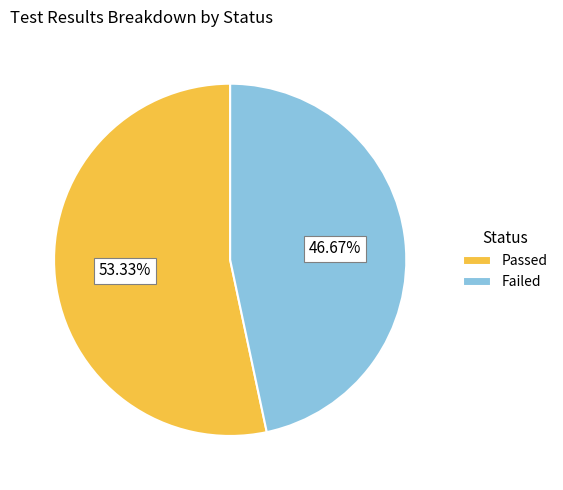

Between Failed and Passed, which is larger?

Passed